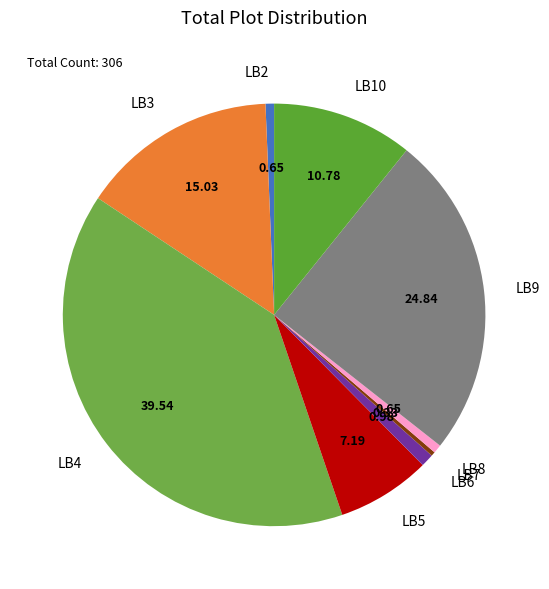

Approximately how many times larger is the value at LB9 compared to LB5?

3.5